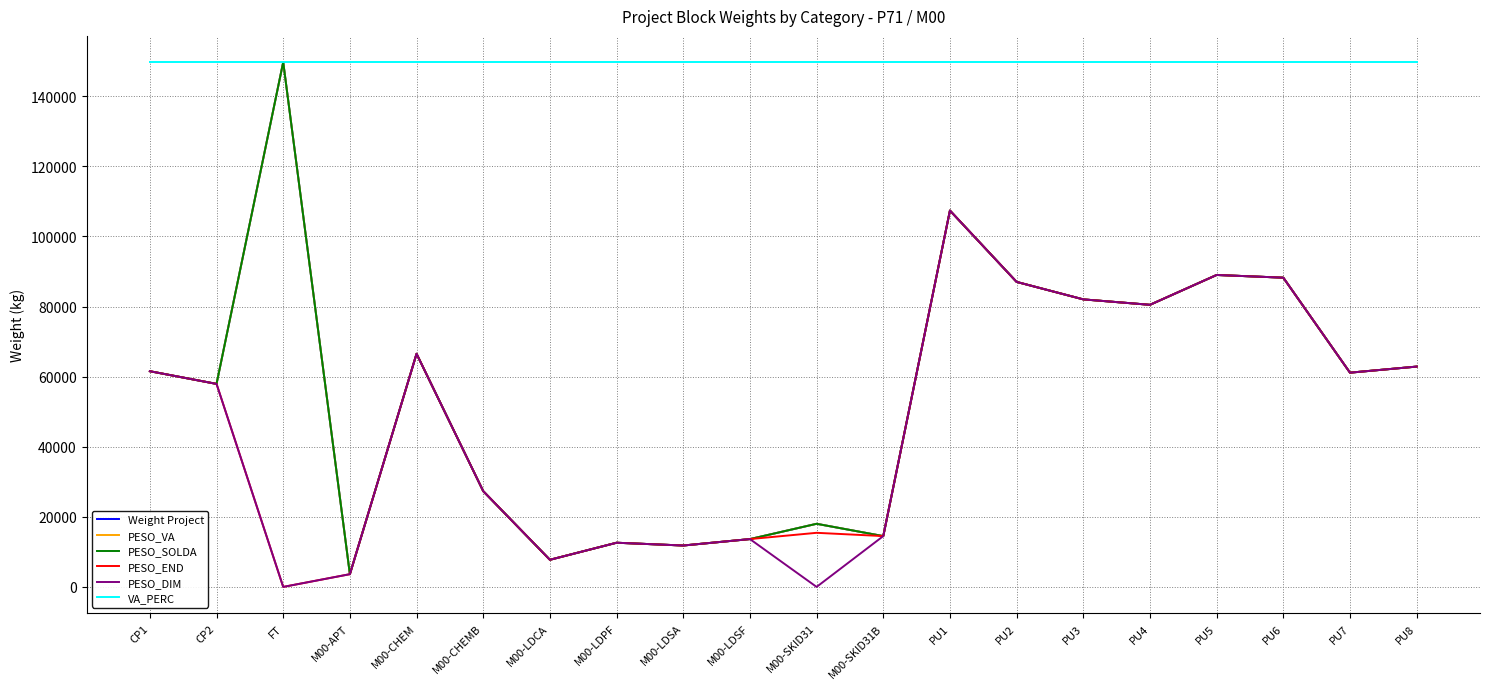

What is the maximum value for PESO_END?

107390.5